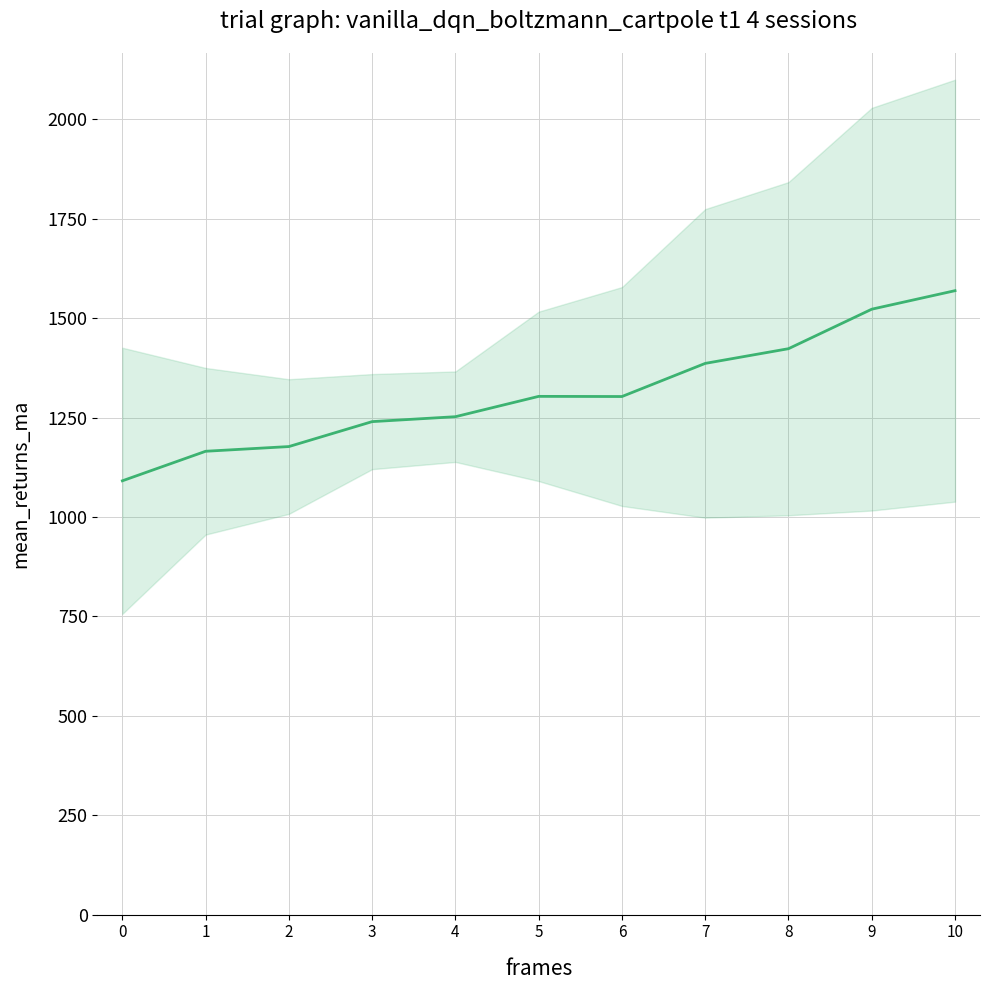

Rank the categories by value from lowest to highest.

0, 1, 2, 3, 4, 6, 5, 7, 8, 9, 10